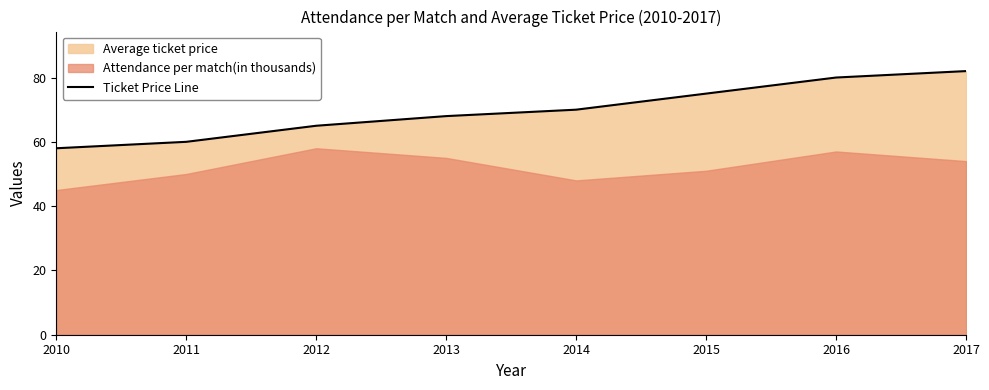

Which has a higher value, 2010 or 2012?

2012